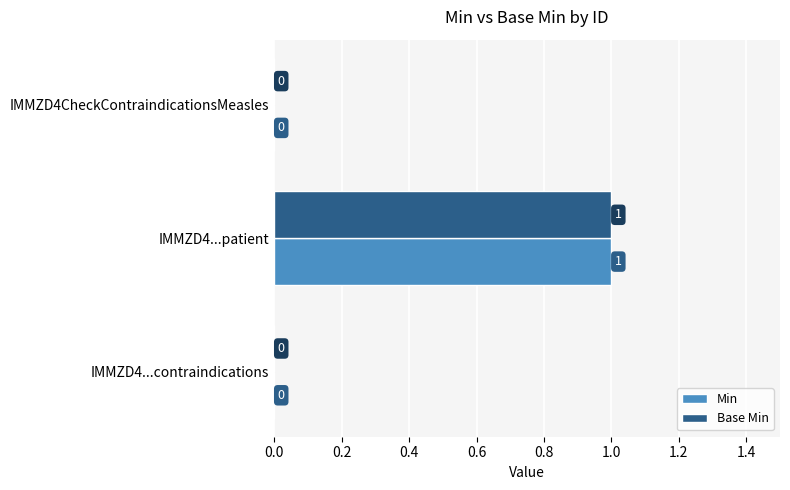

Is it true that Min equals 0 at IMMZD4CheckContraindicationsMeasles?

True